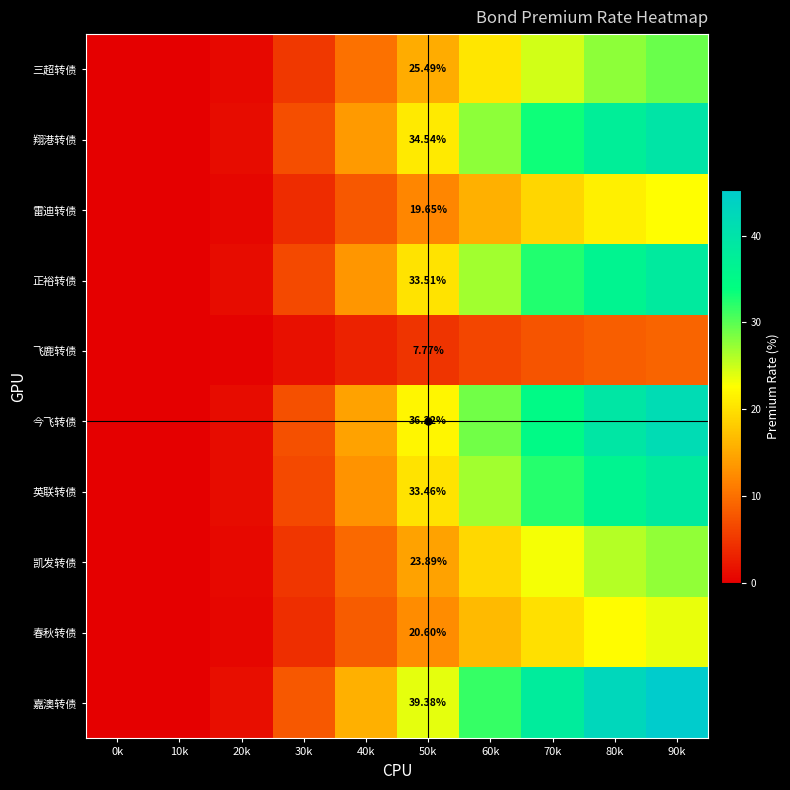

At how many categories does at least one series exceed 34?

3